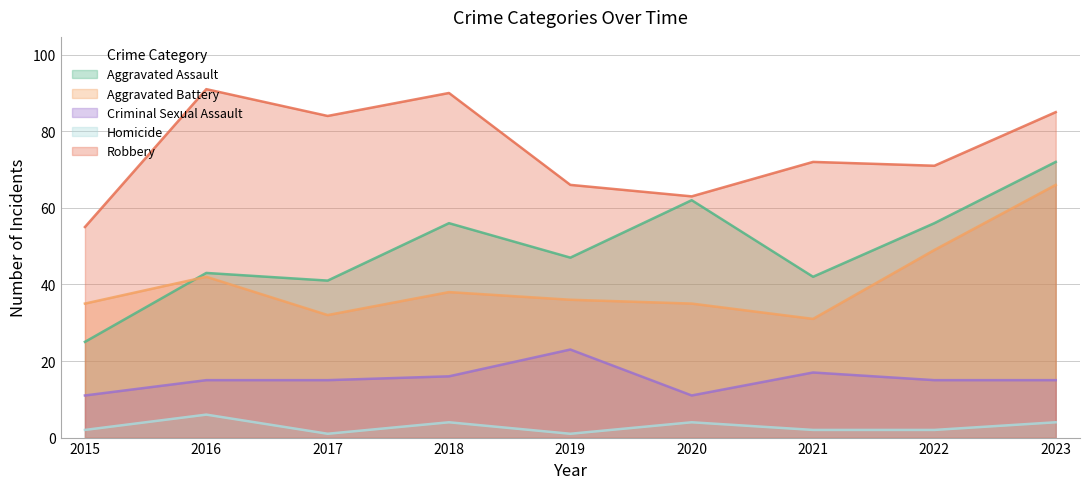

At how many categories does at least one series exceed 78?

4